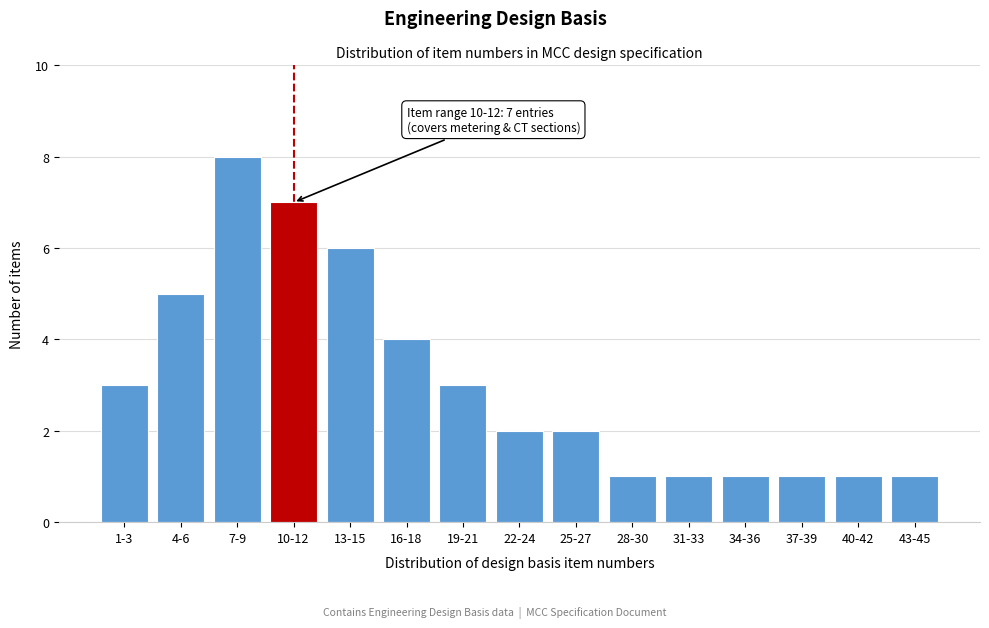

Reading left to right, extract all data points from this chart.

1-3=3	4-6=5	7-9=8	10-12=7	13-15=6	16-18=4	19-21=3	22-24=2	25-27=2	28-30=1	31-33=1	34-36=1	37-39=1	40-42=1	43-45=1